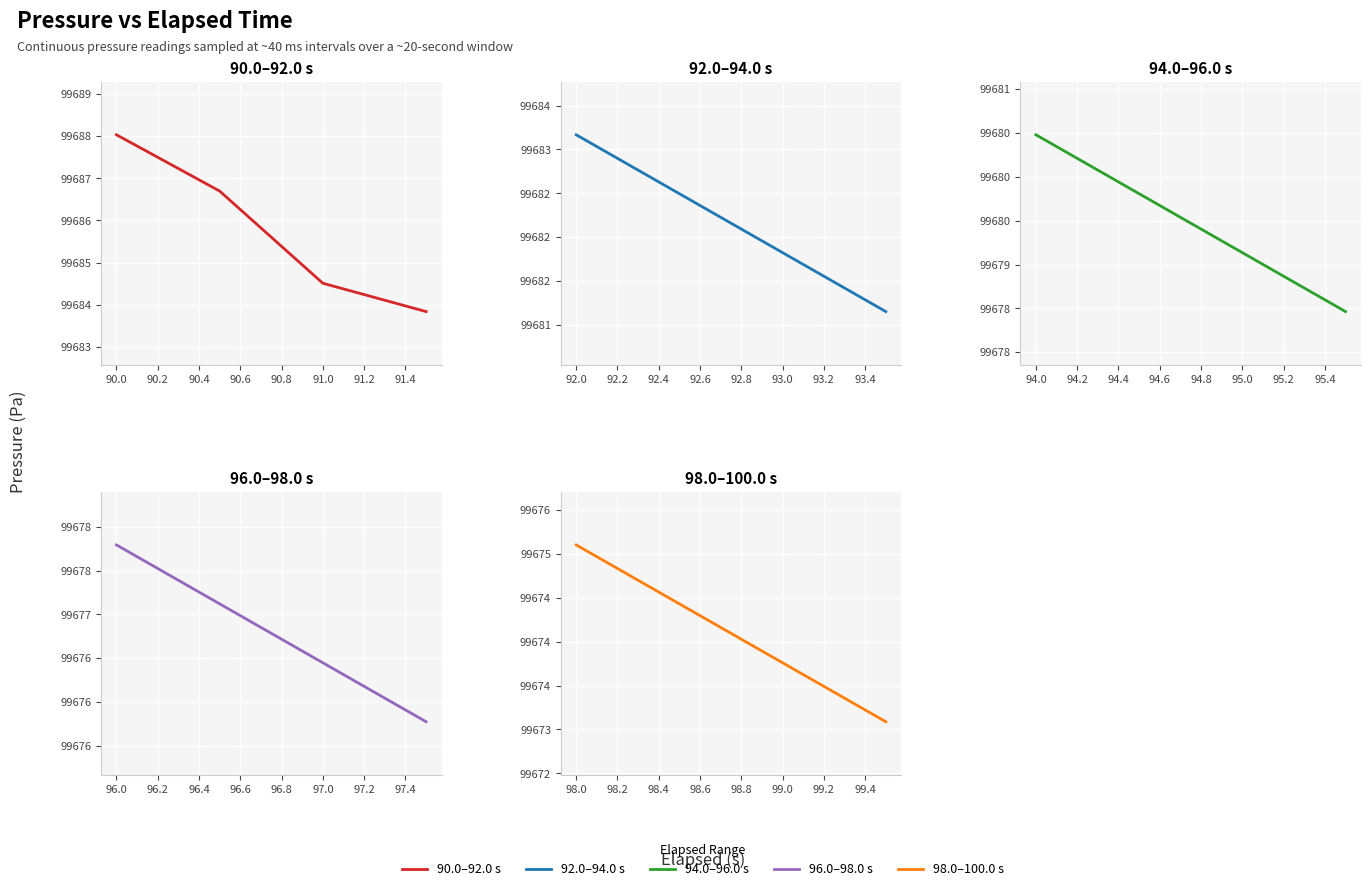

True or false: 90.0–92.0 s has more than 0 points higher than both neighbors.

False